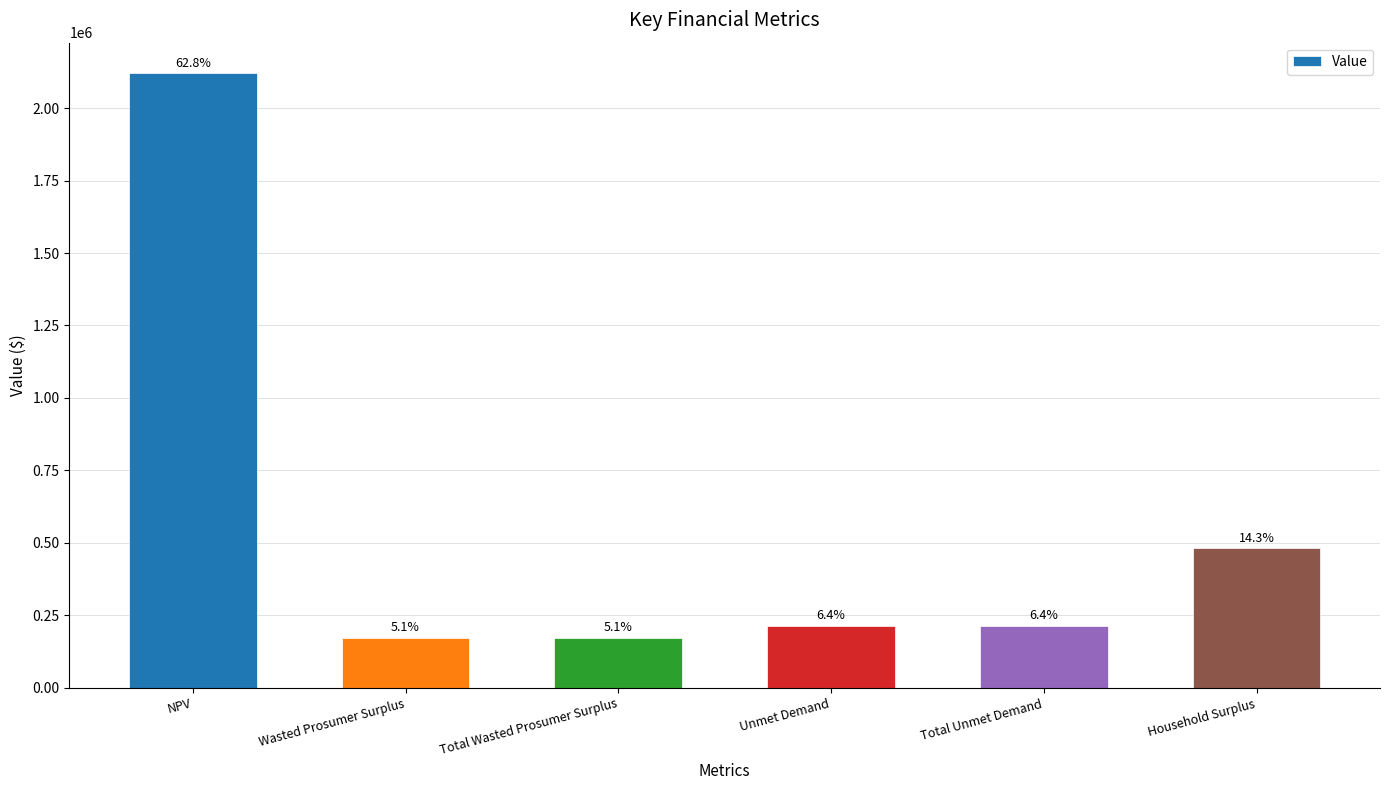

The chart shows a value of 173398.7 at Total Wasted Prosumer Surplus. True or false?

True